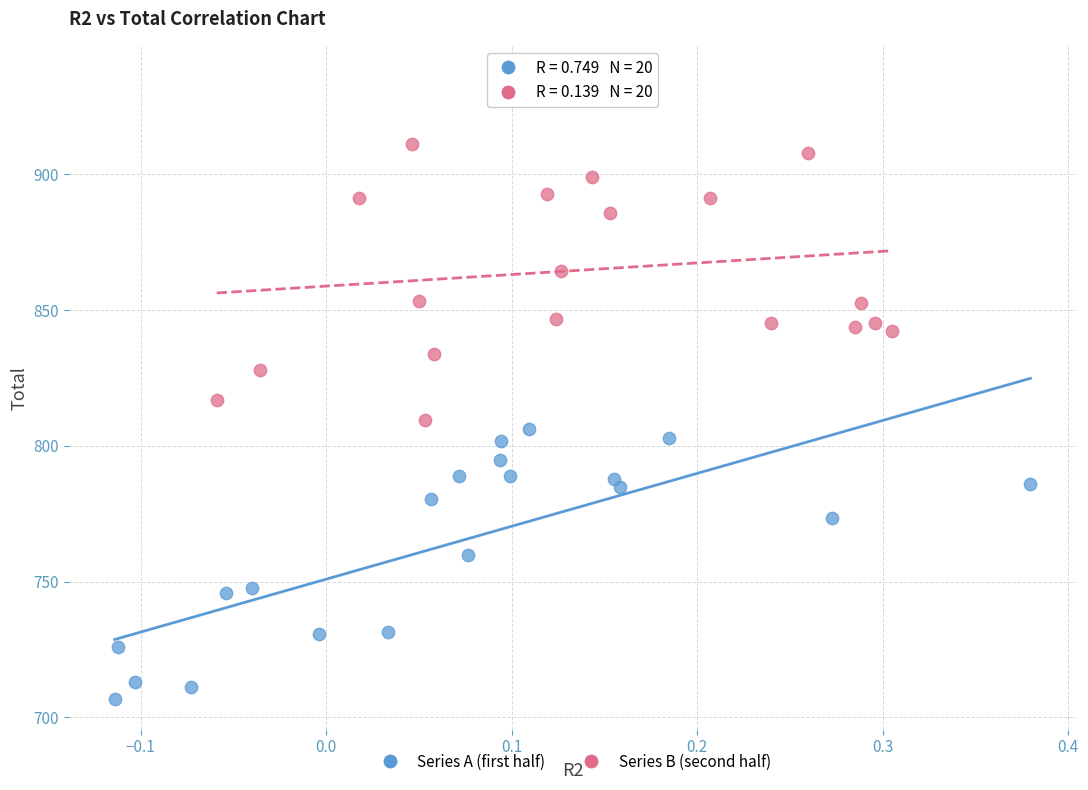

Which series contains the lowest Y value?

Series A (first half)